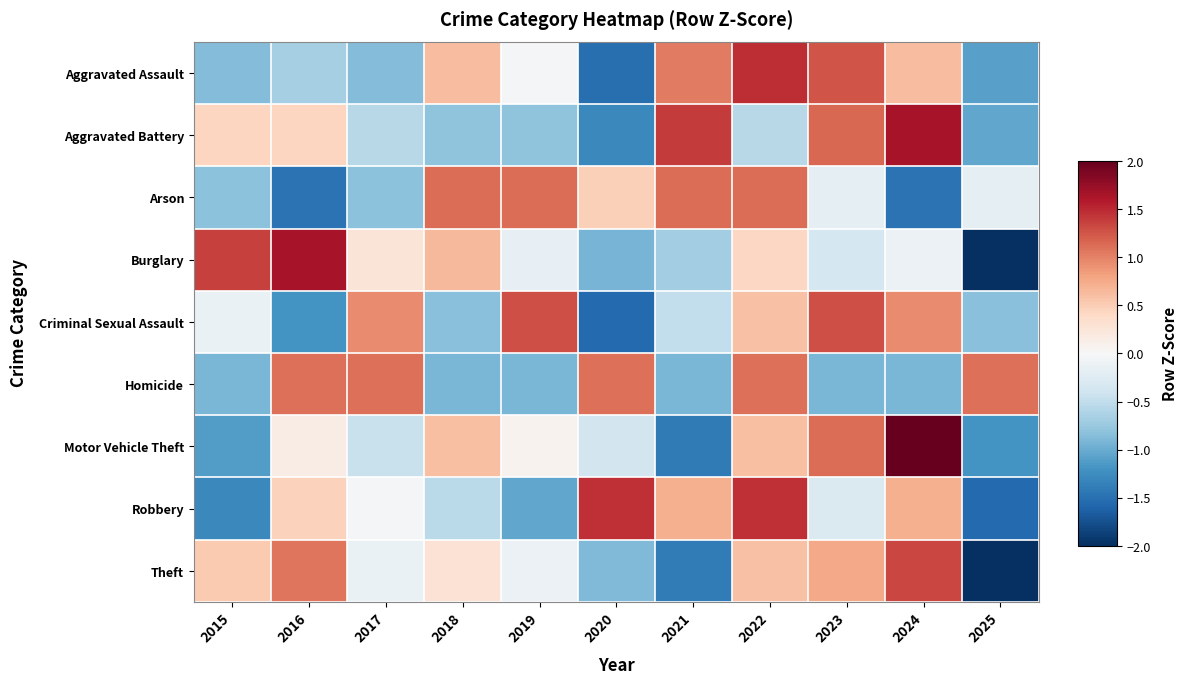

Which label corresponds to the smallest value in the chart?

2025